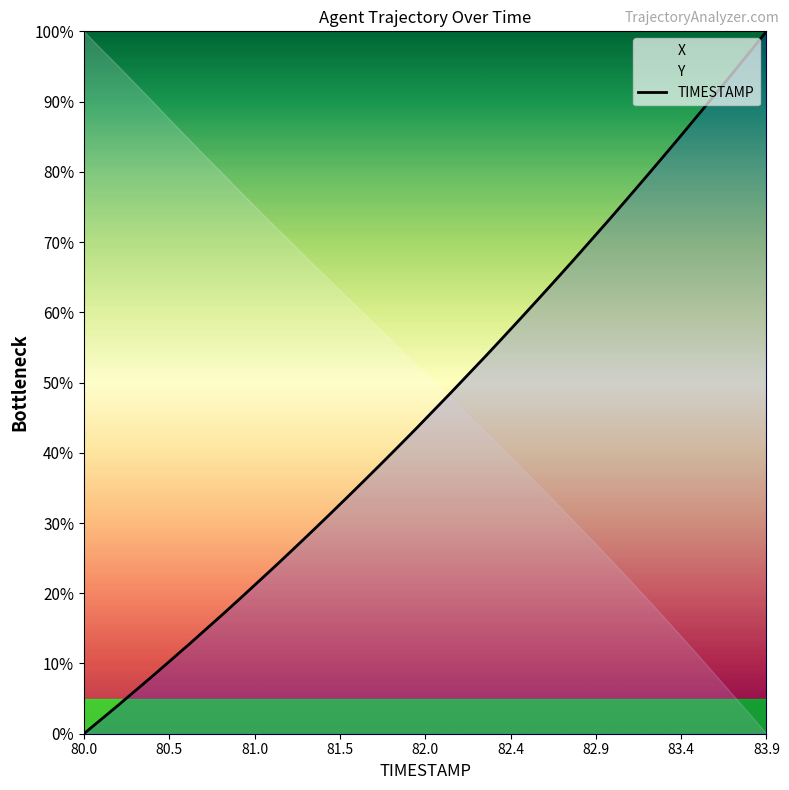

What is the highest value of the TIMESTAMP series?

100.0